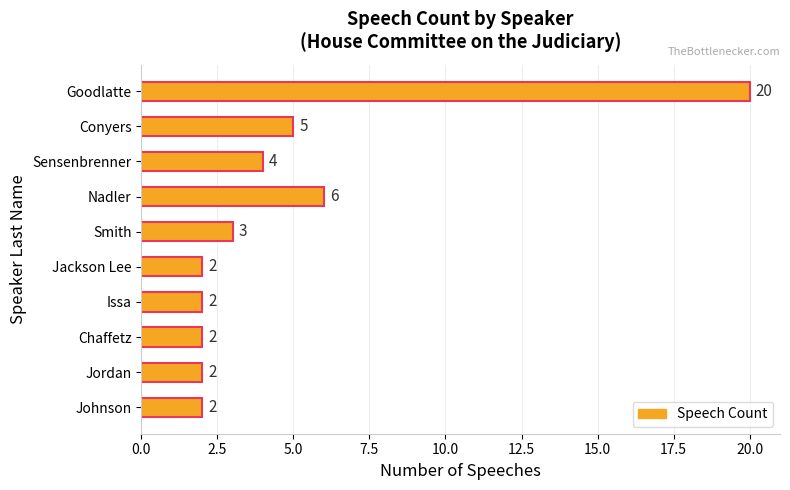

Reading bottom to top, transcribe all the data shown in this chart.

2	2	2	2	2	3	6	4	5	20